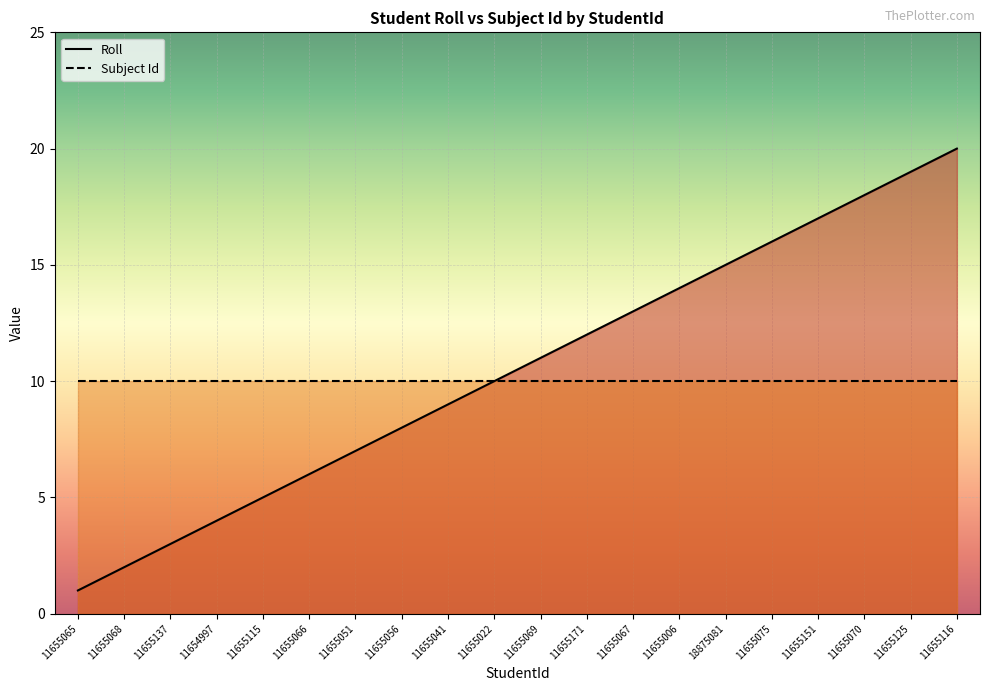

What is the label of the 15th point from the right?

11655066